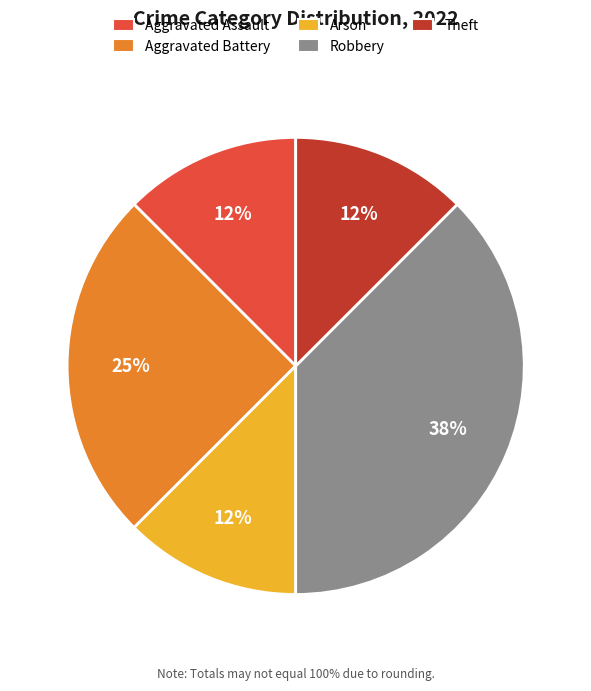

Which category has the biggest portion of the pie?

Robbery